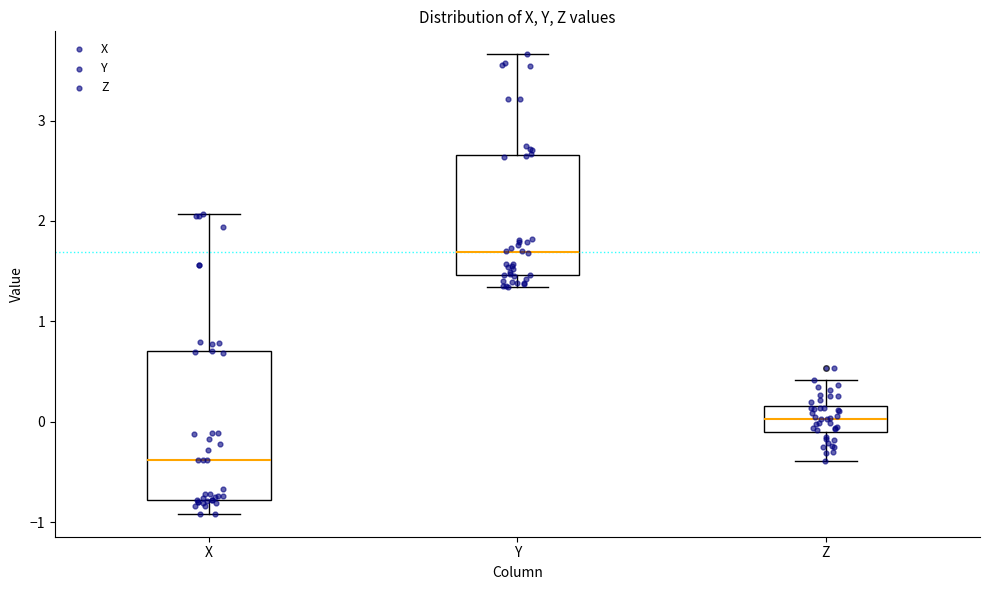

Reading left to right, read every box against the y-axis: the position of its median line, the range the box covers, and the ends of its whiskers. The values are not printed on the chart, so give them approximately, as read against the axis.

X: median -0.4, box -0.8 to 0.7, whiskers -0.9 to 2.1
Y: median 1.7, box 1.5 to 2.7, whiskers 1.3 to 3.7
Z: median 0.0, box -0.1 to 0.2, whiskers -0.4 to 0.4